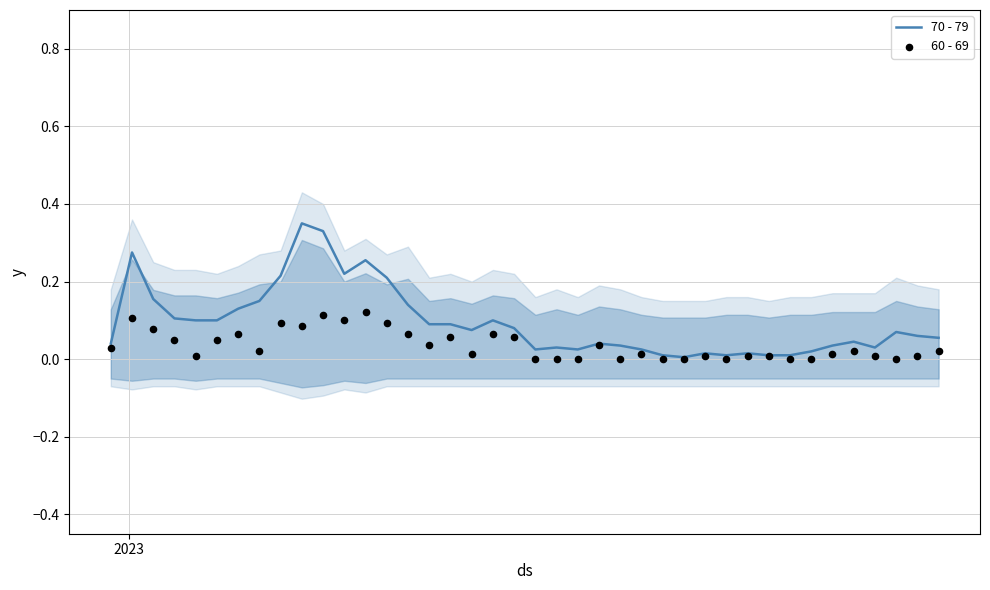

Which series reaches the maximum Y coordinate?

70 - 79